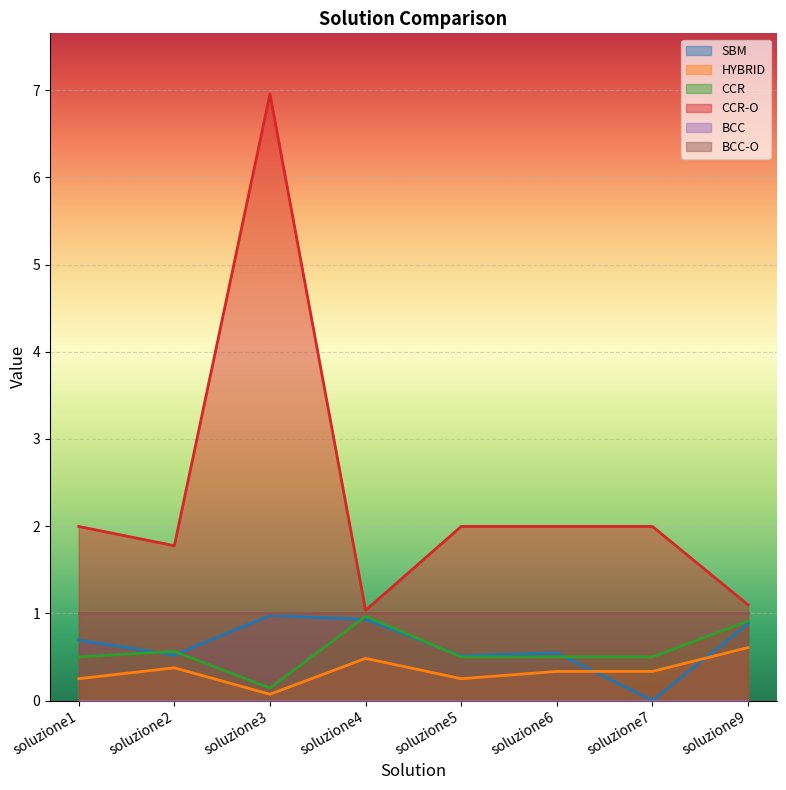

Where is the first local maximum for HYBRID?

soluzione2